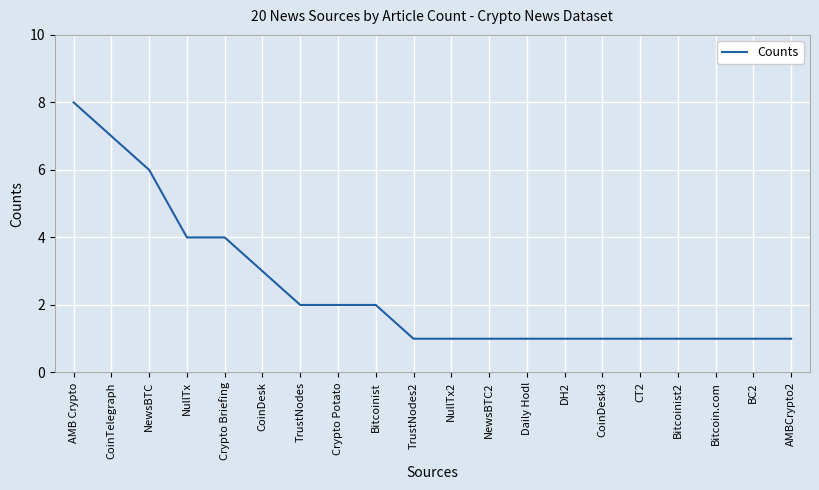

What is the difference between the maximum and minimum values?

7